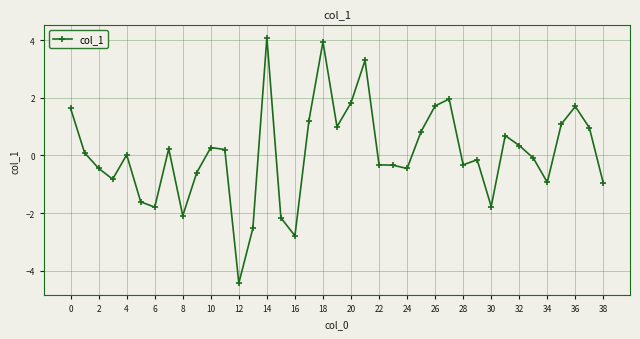

What is the difference between the maximum and minimum values?

8.5